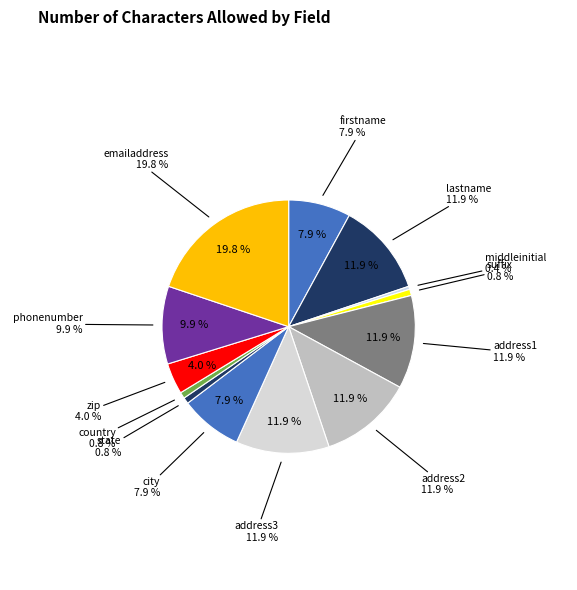

What is the largest slice in the pie chart?

emailaddress